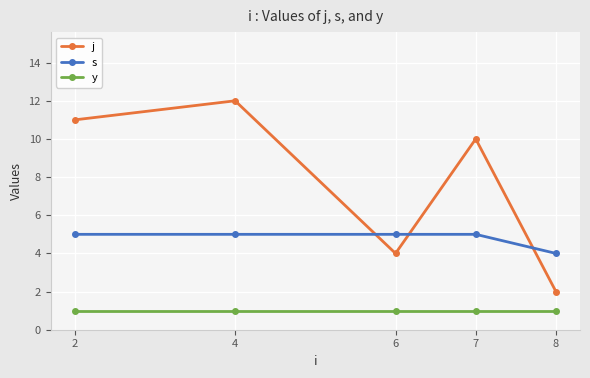

Reading left to right, list all the values displayed in this chart.

j: 11	12	4	10	2
s: 5	5	5	5	4
y: 1	1	1	1	1